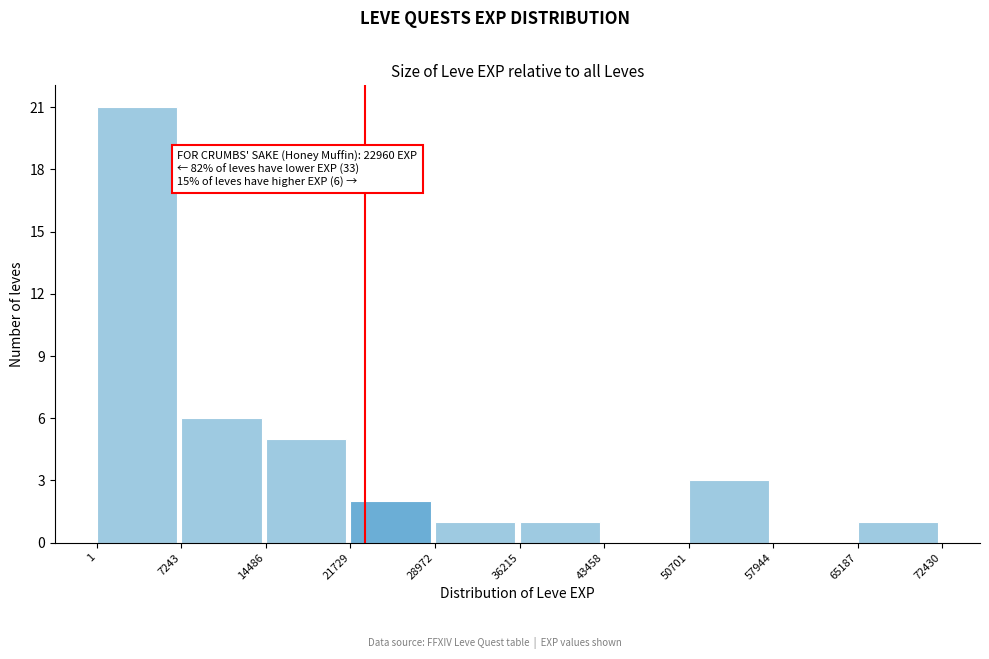

Over which range of the x-axis is the bar tallest?

1 to 7243